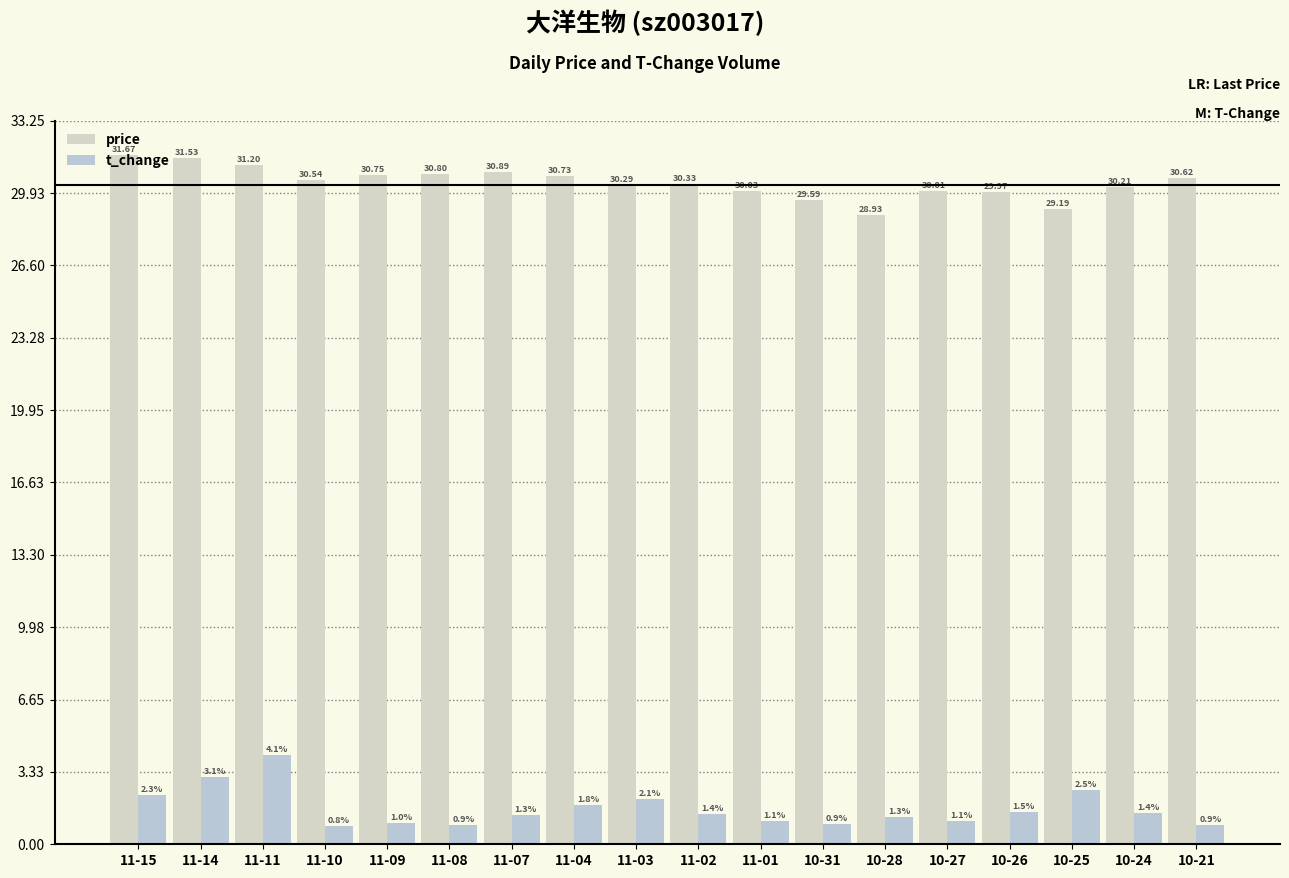

Is the value of t_change at 11-03 greater than the value of price at 11-04?

No